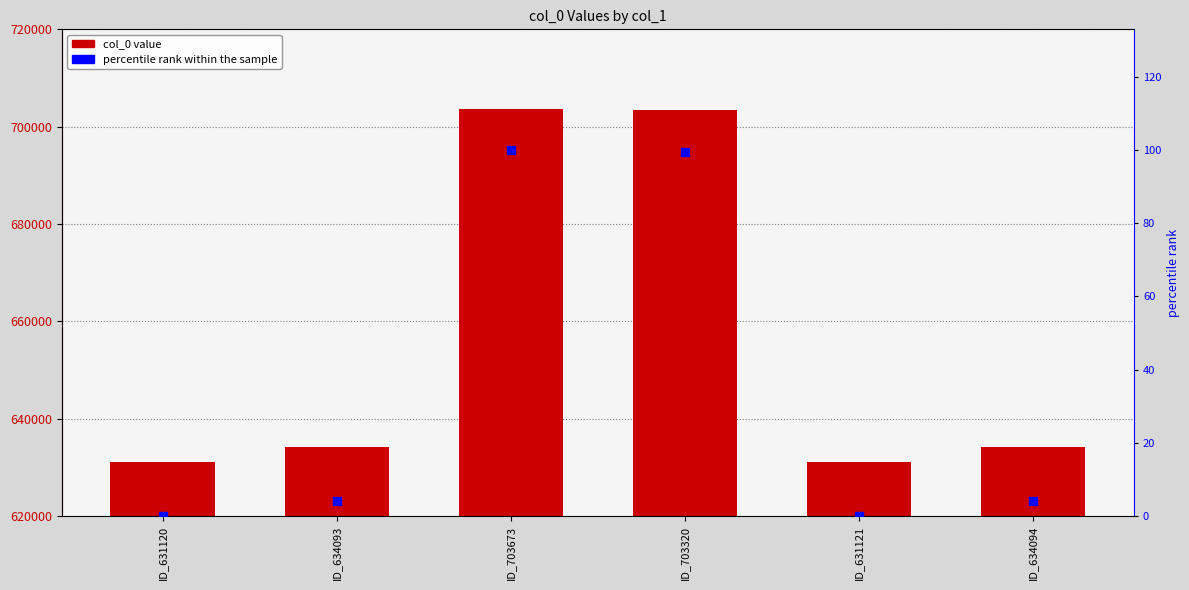

Is the value of percentile rank within the sample at ID_634094 greater than the value of col_0 at ID_703673?

No